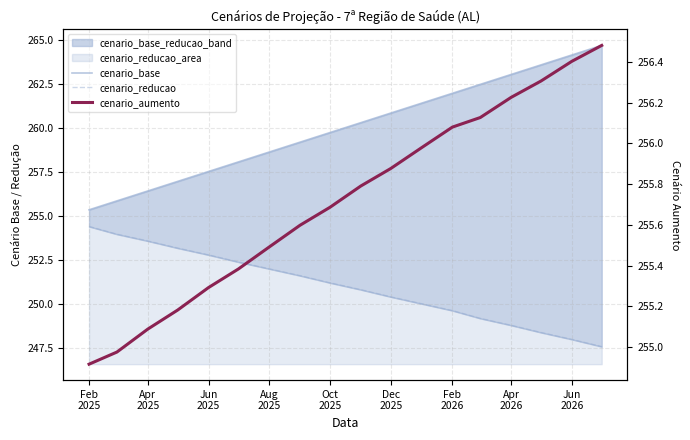

What is the spread (max minus min) of values at Dec 2025?

10.5